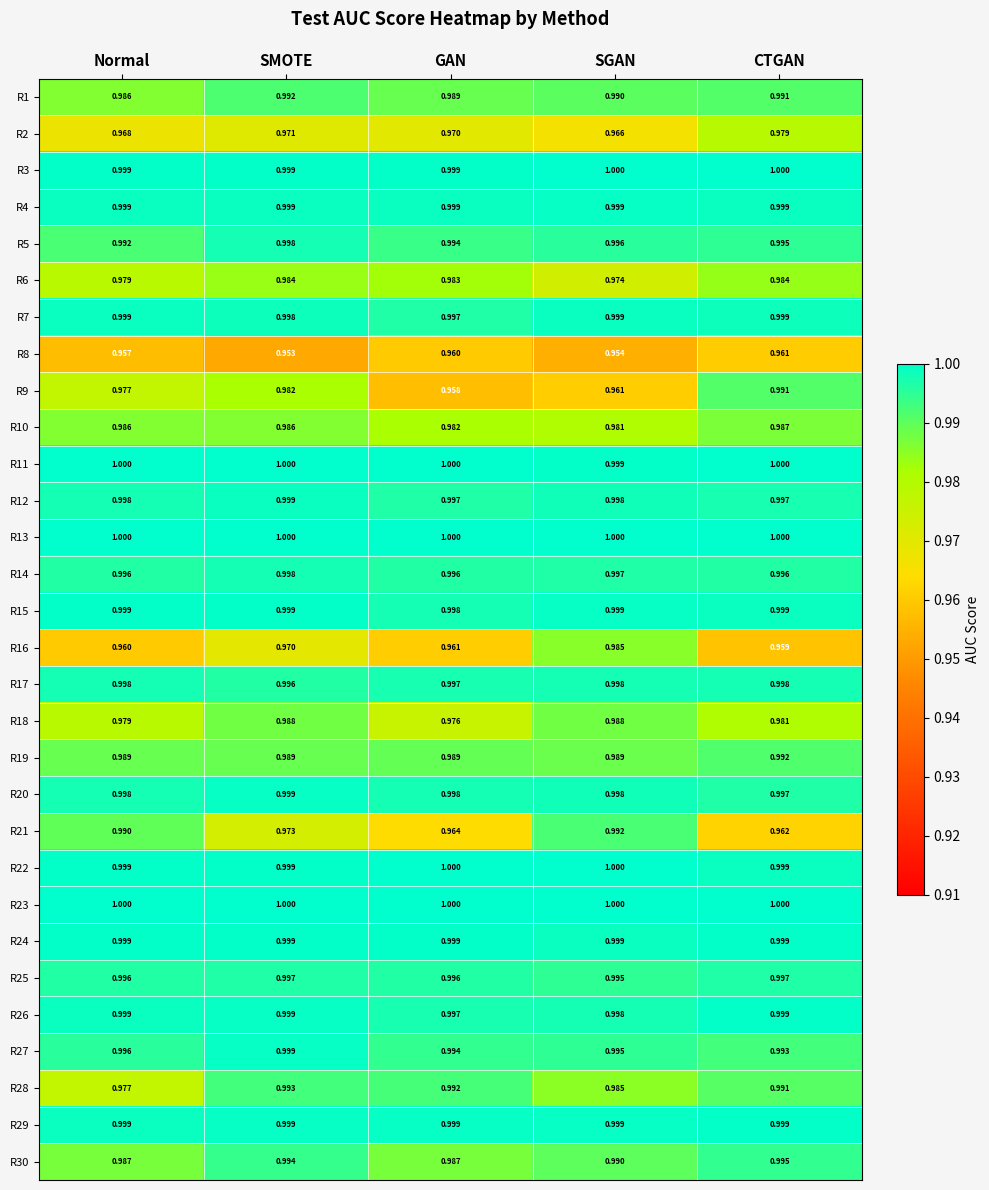

Is the value of R25 at Normal greater than the value of R6 at Normal?

Yes